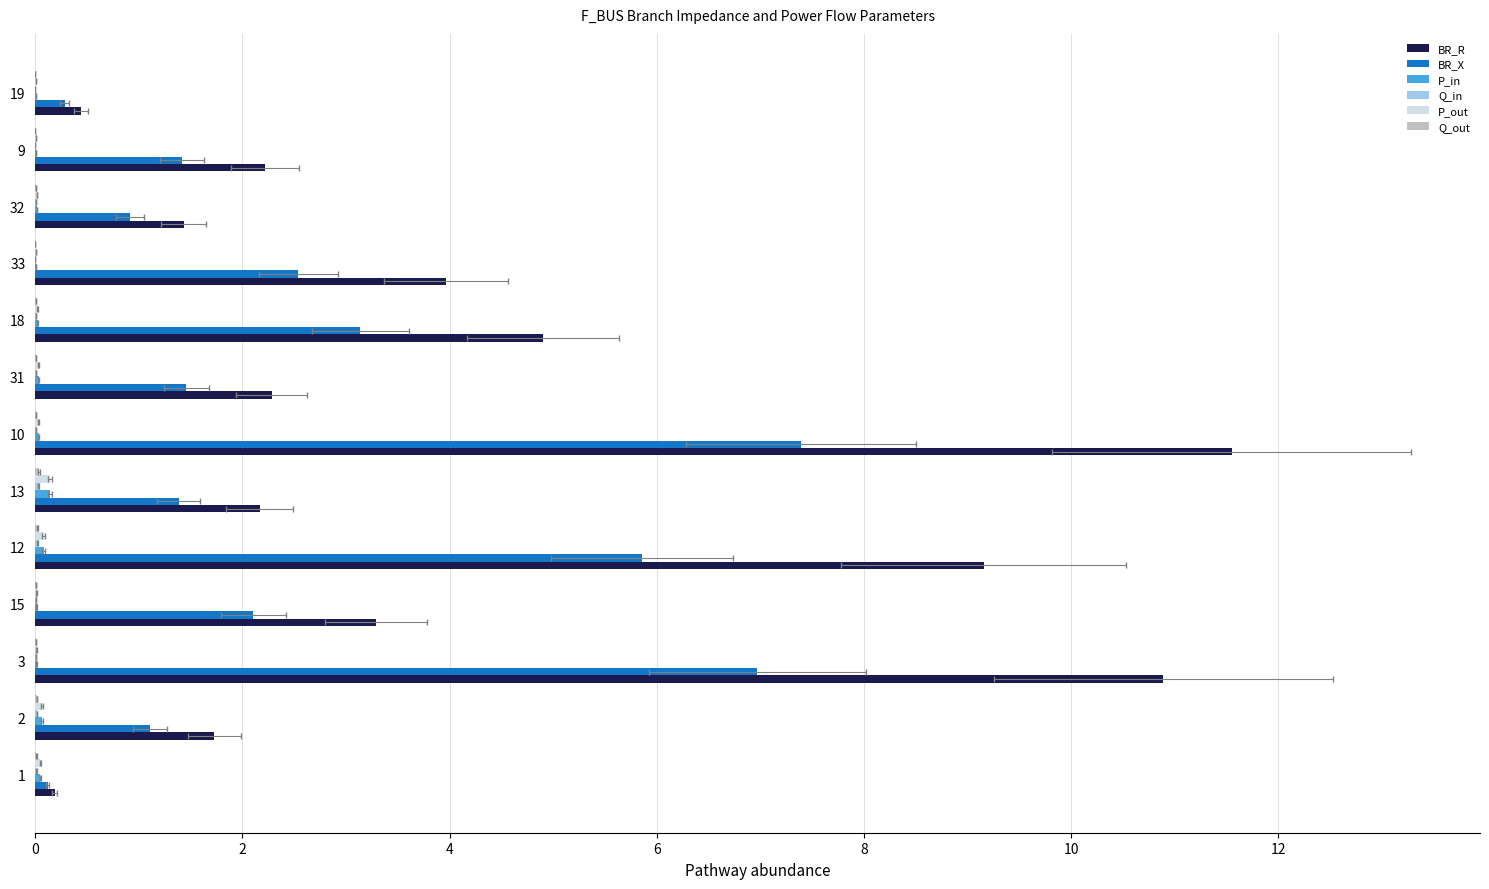

Between 10 and 19, which is larger?

10